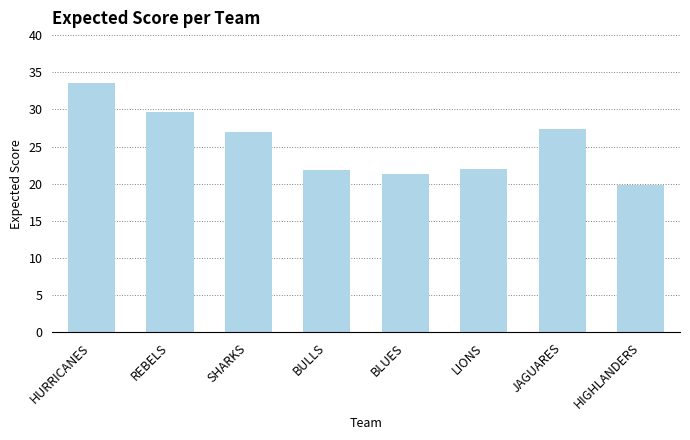

Is it true that the value at HURRICANES is 11.2?

False